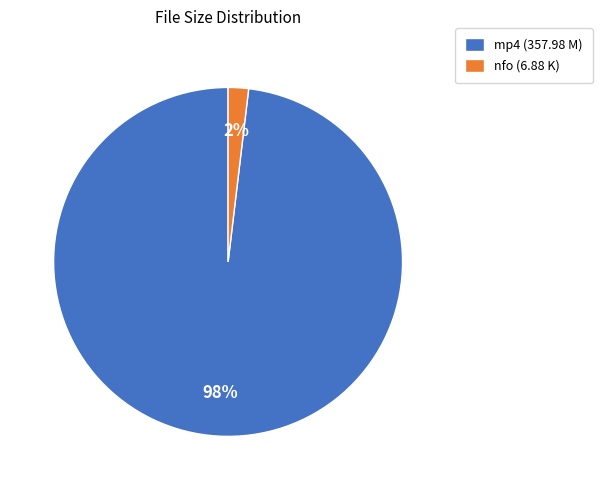

To the nearest percent, what is the difference between the mp4 (357.98 M) and nfo (6.88 K) slice percentages?

96%